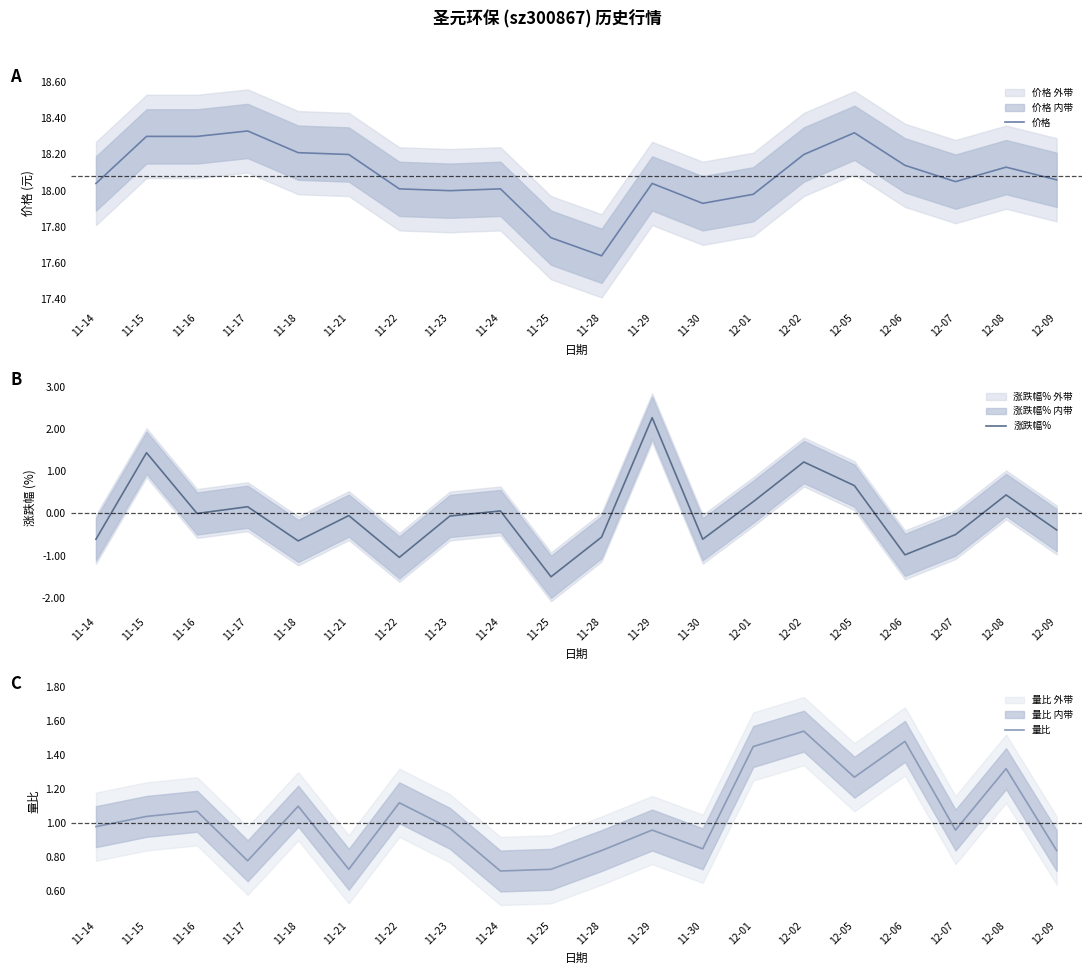

At which category is the sum across all series the highest?

11-29